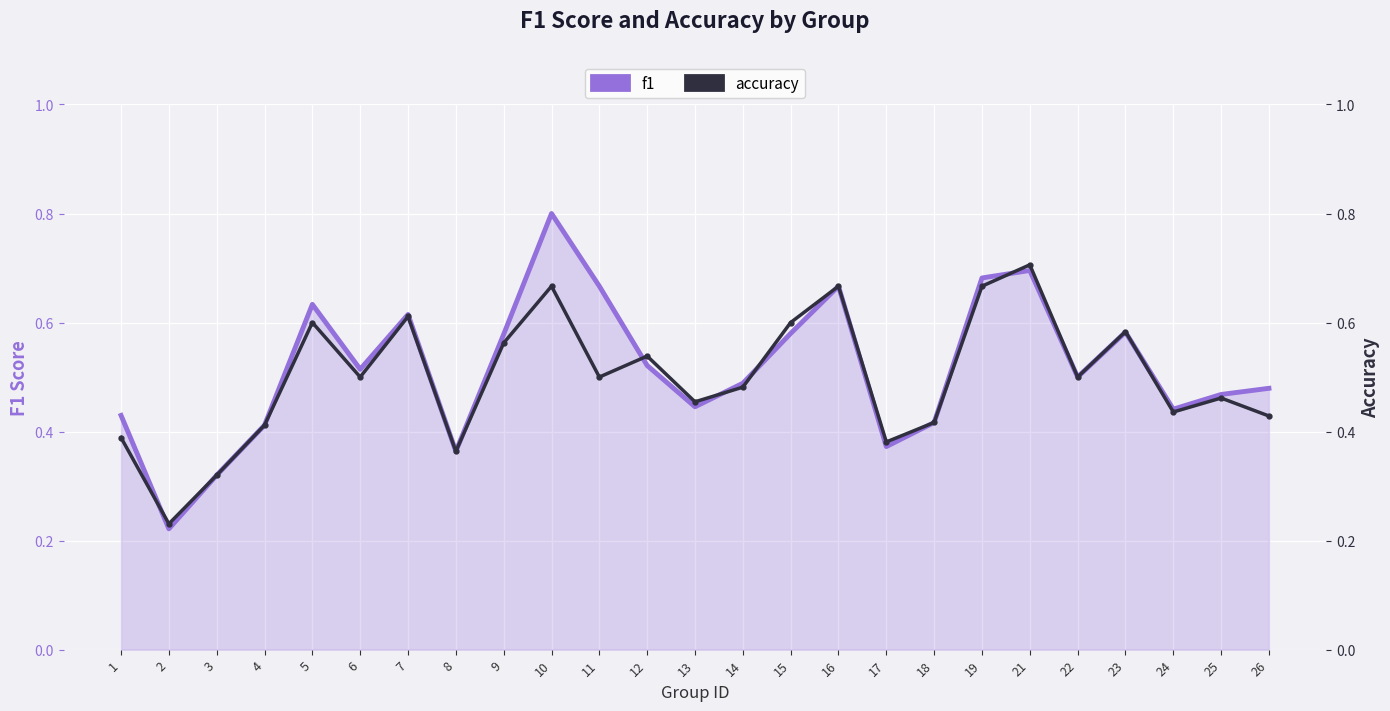

What is the difference between the maximum and second lowest values in the accuracy series?

0.4